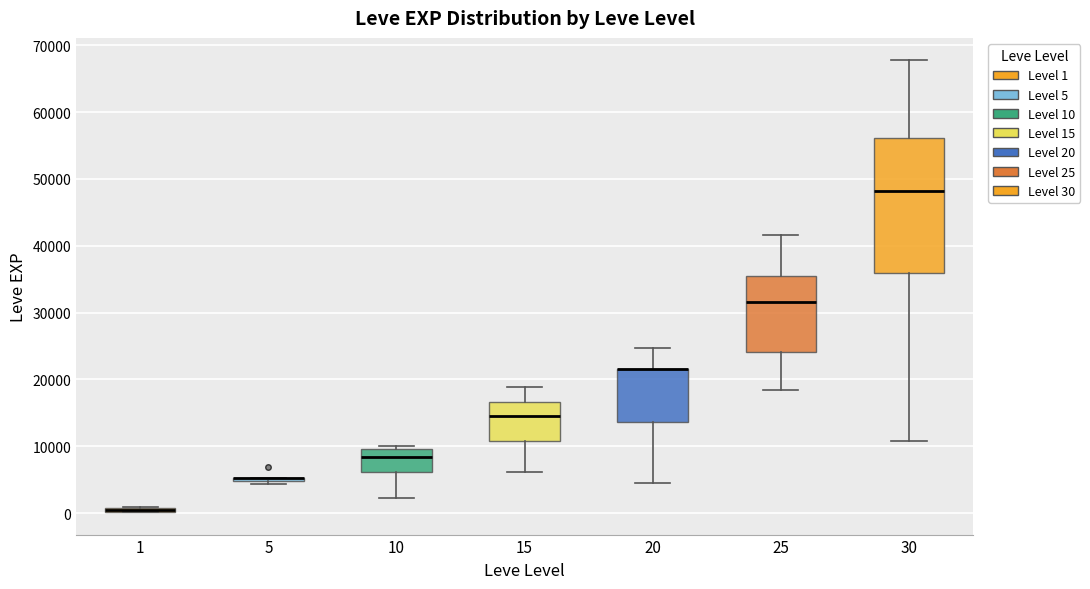

Which box is the tallest, from its lower edge to its upper edge?

30